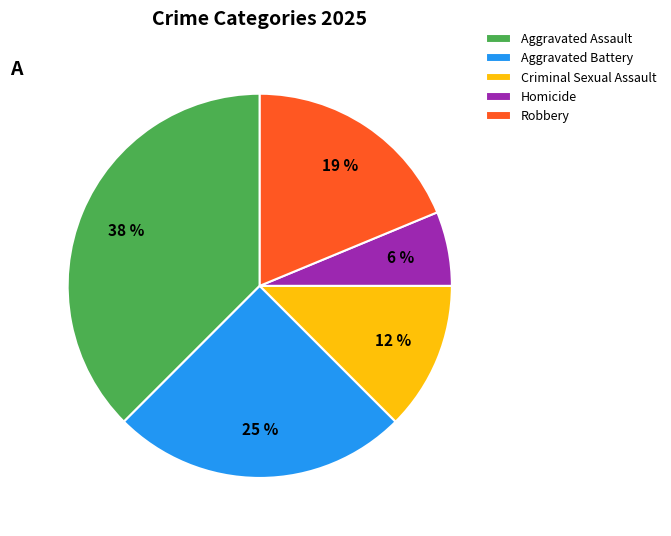

What percentage is the Homicide slice, to the nearest percent?

6%